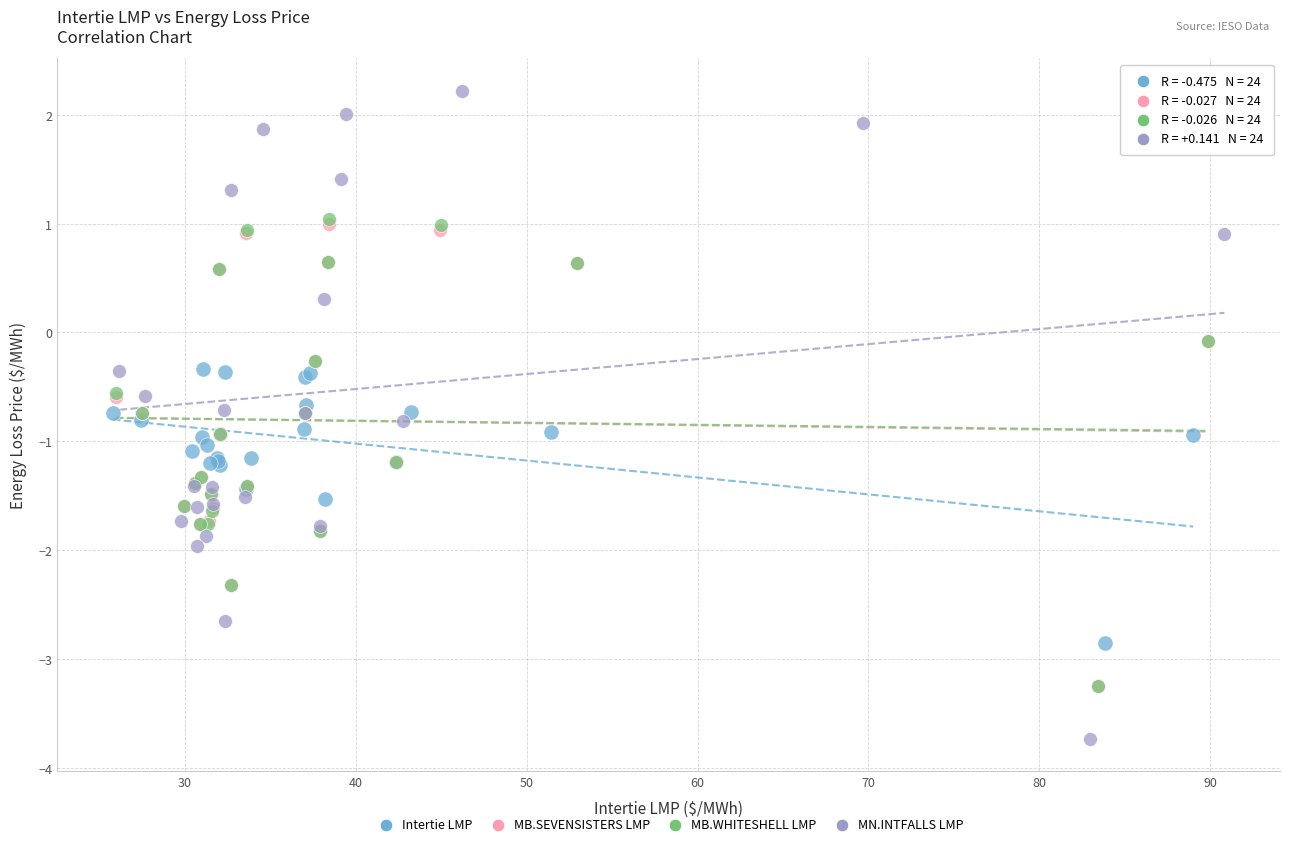

Which series contains the lowest Y value?

MN.INTFALLS LMP